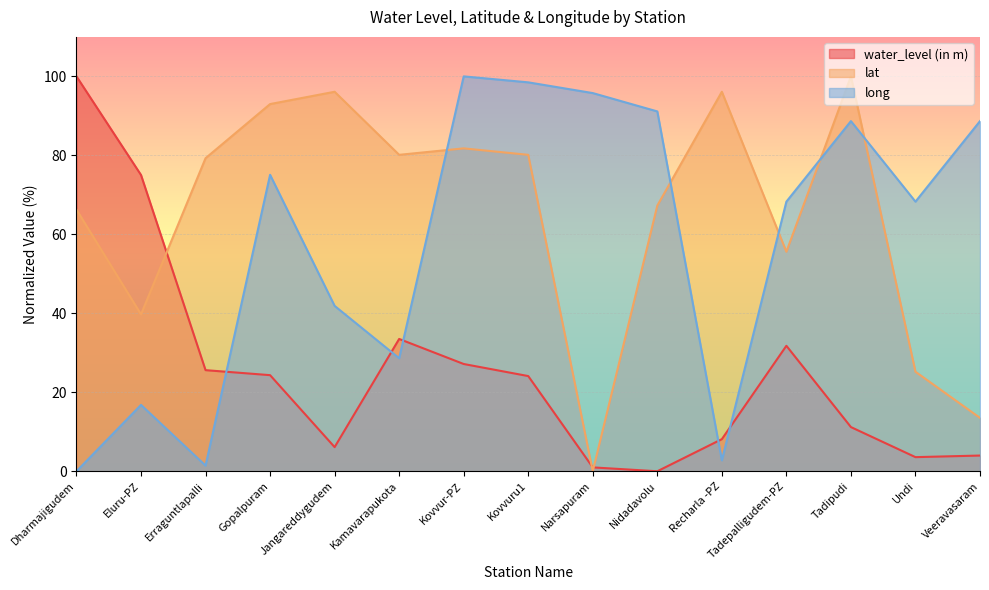

In water_level (in m), how many points are lower than both neighbors (excluding endpoints)?

3